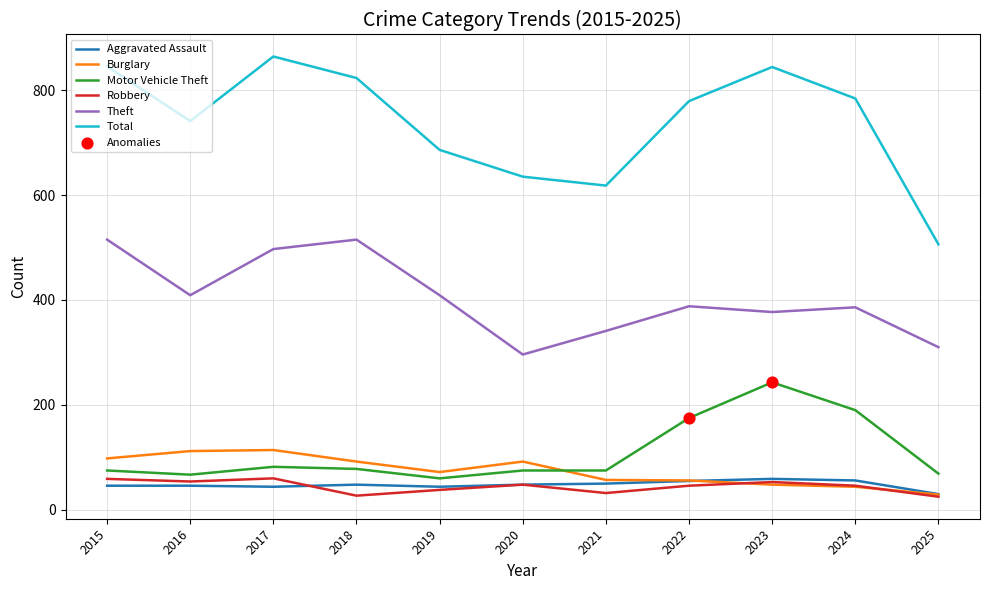

At how many categories does at least one series exceed 146?

11